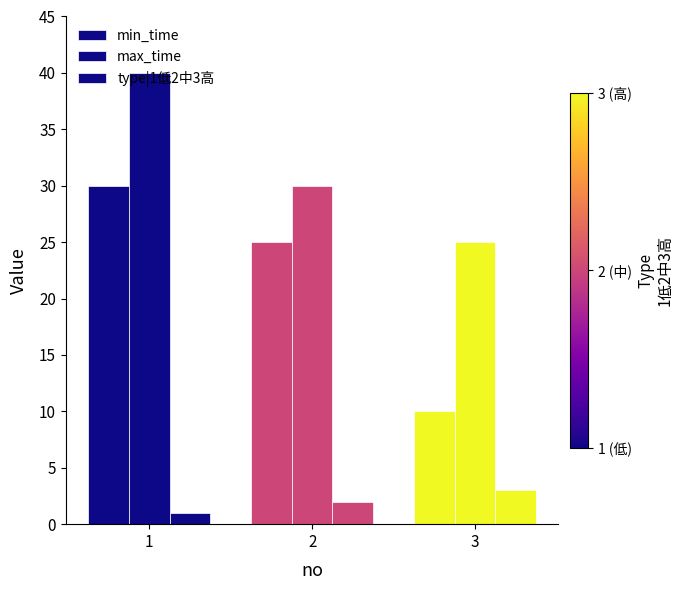

How many data points does each series have?

3